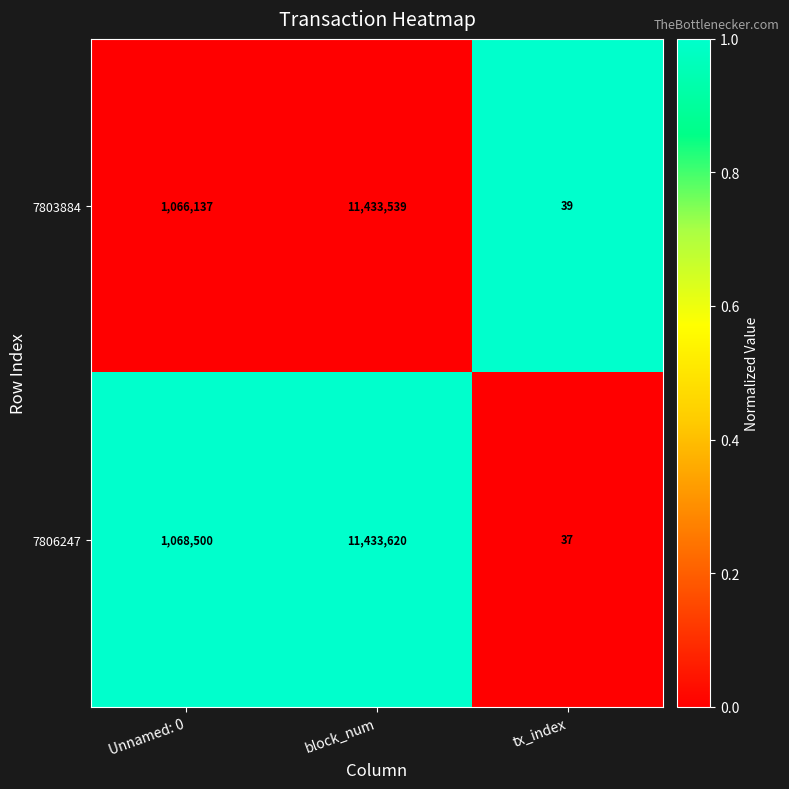

Rank the series at tx_index from lowest to highest value.

7806247, 7803884